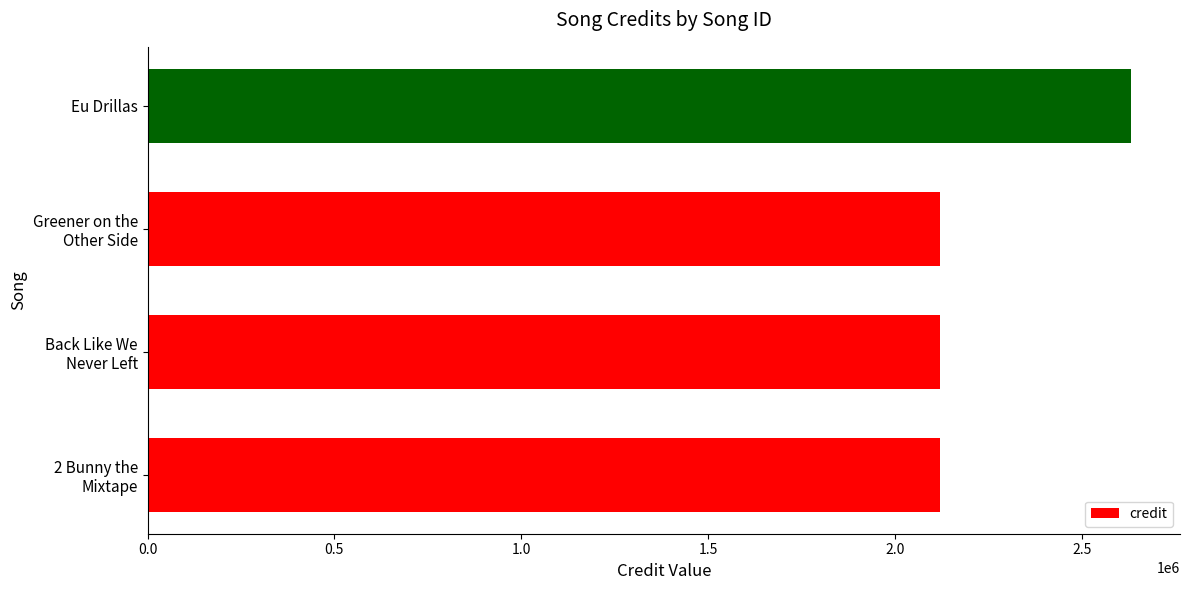

What is the minimum value shown in the chart?

2119969